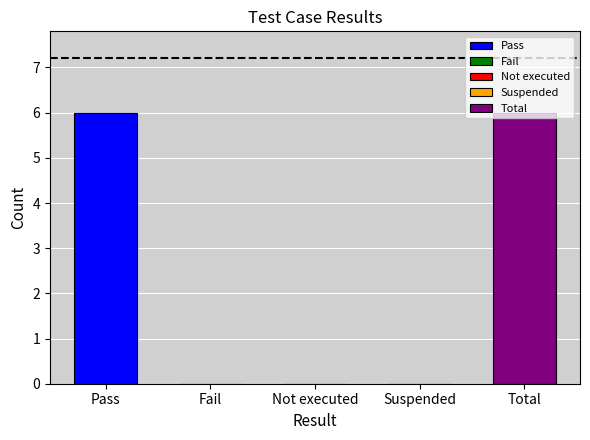

Count the number of categories in the chart.

5